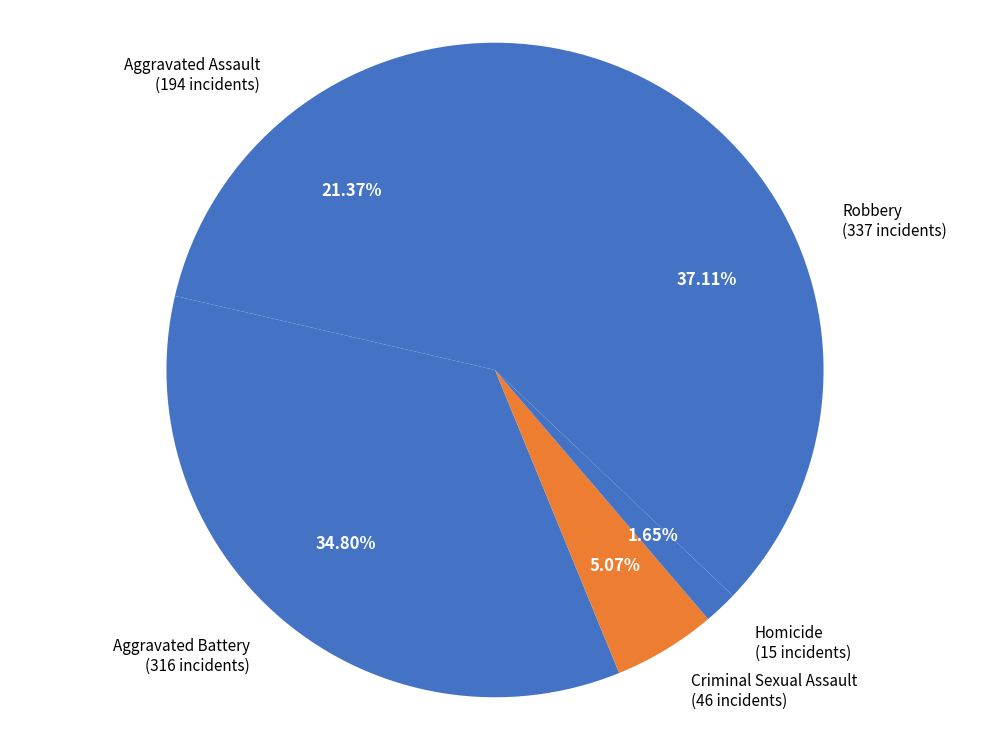

To the nearest percent, what is the difference between the Aggravated Assault and Robbery slice percentages?

16%